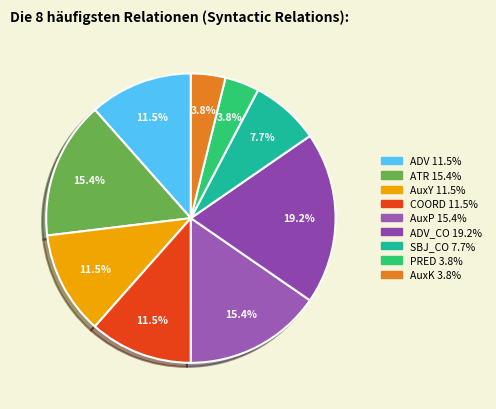

Which slice is the largest?

ADV_CO